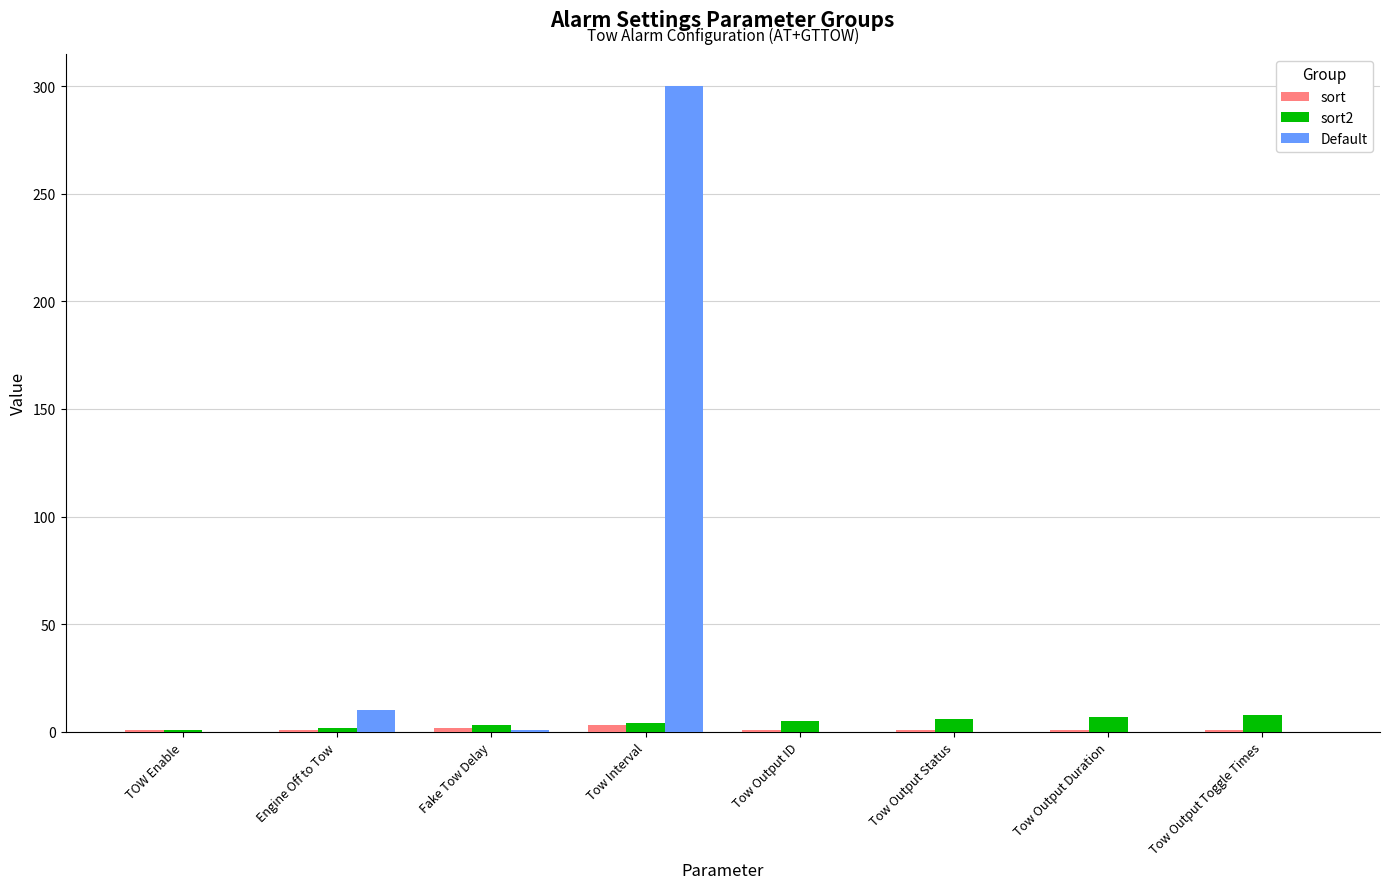

What is the greatest value displayed?

300